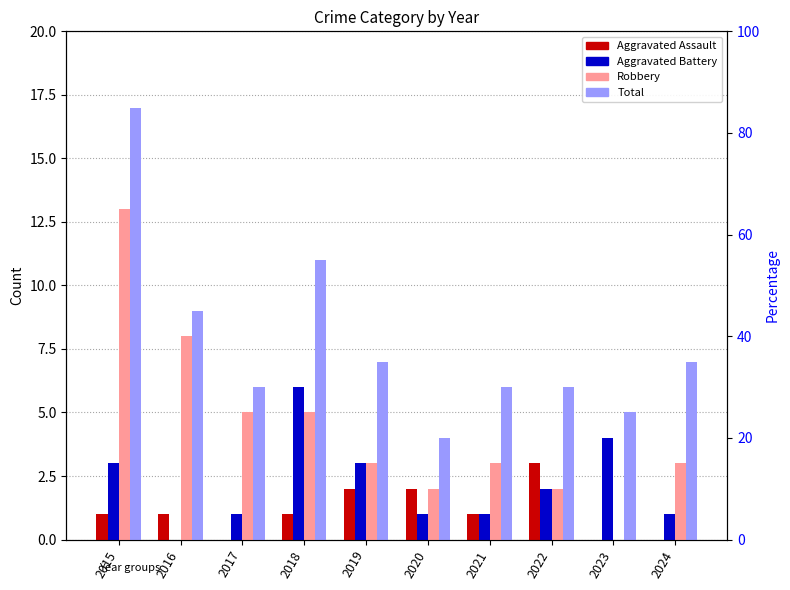

Is the value of Aggravated Battery at 2019 greater than the value of Total at 2018?

No